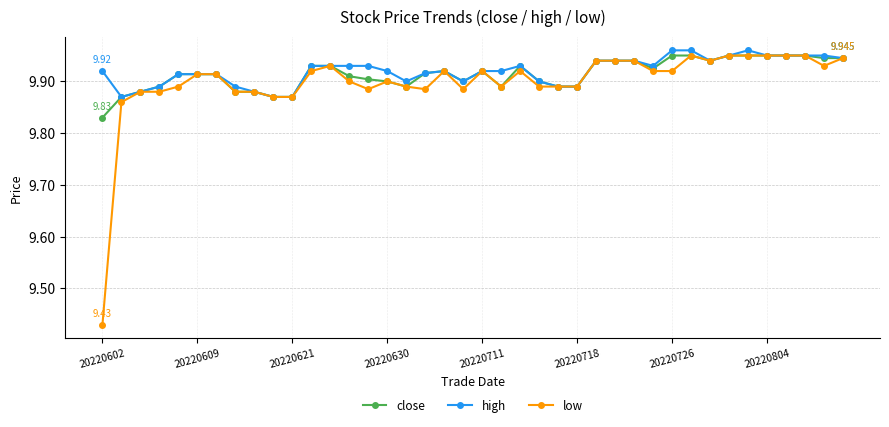

Which series has the largest range (max minus min)?

low